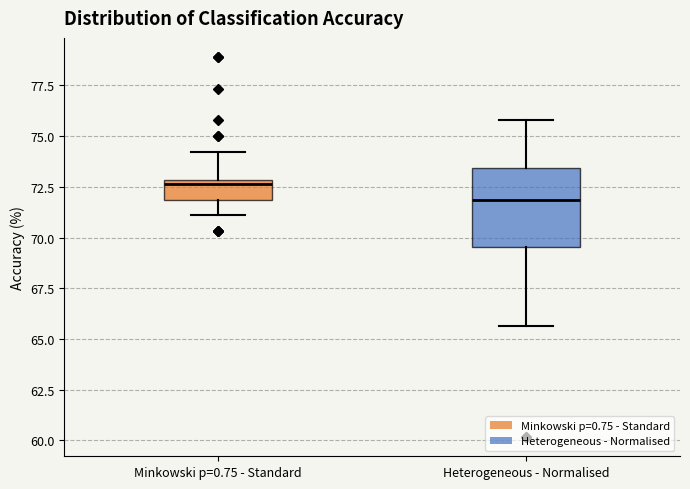

Comparing the boxes themselves (not the whiskers), which one is the tallest?

Heterogeneous - Normalised